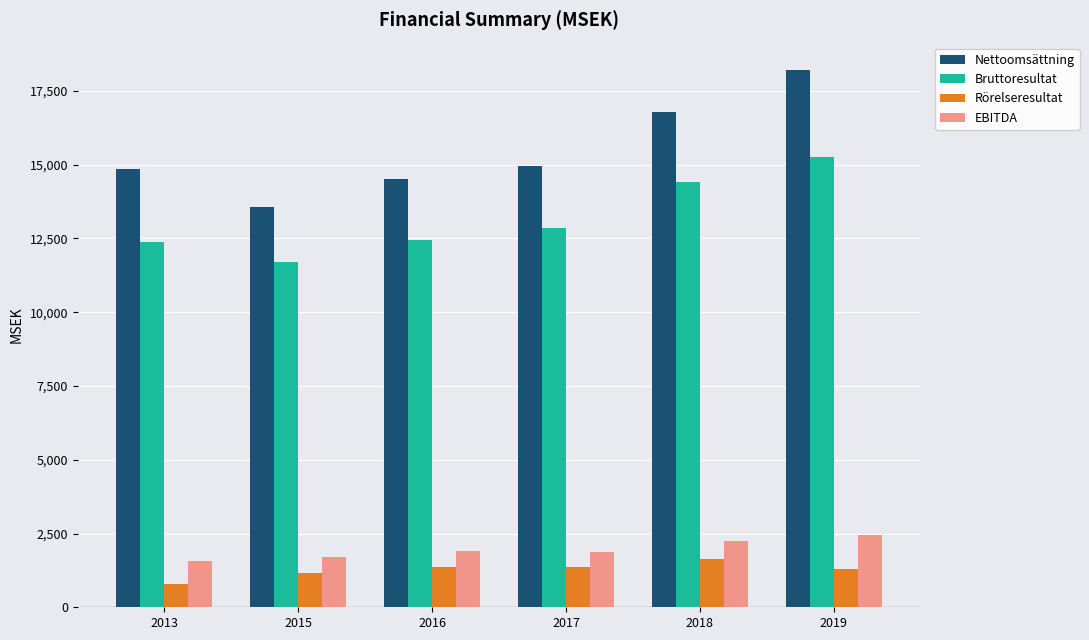

How many data points in Nettoomsättning are less than 14969?

3